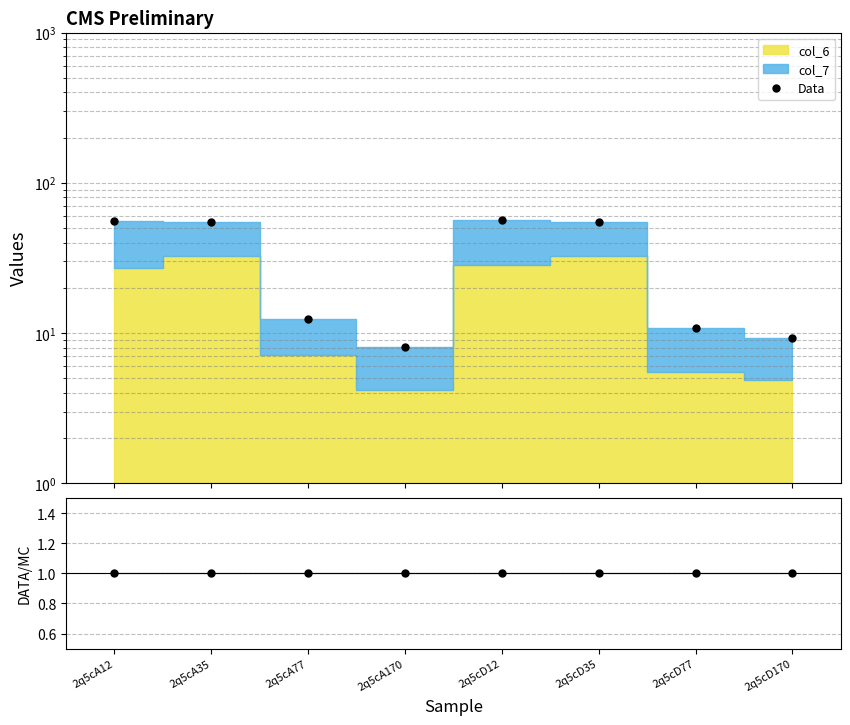

Rank the categories by Data value from lowest to highest.

2q5cA170, 2q5cD170, 2q5cD77, 2q5cA77, 2q5cA35, 2q5cD35, 2q5cA12, 2q5cD12